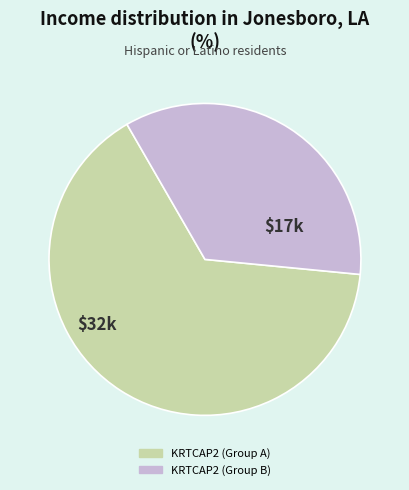

Is there a majority slice in this chart?

Yes